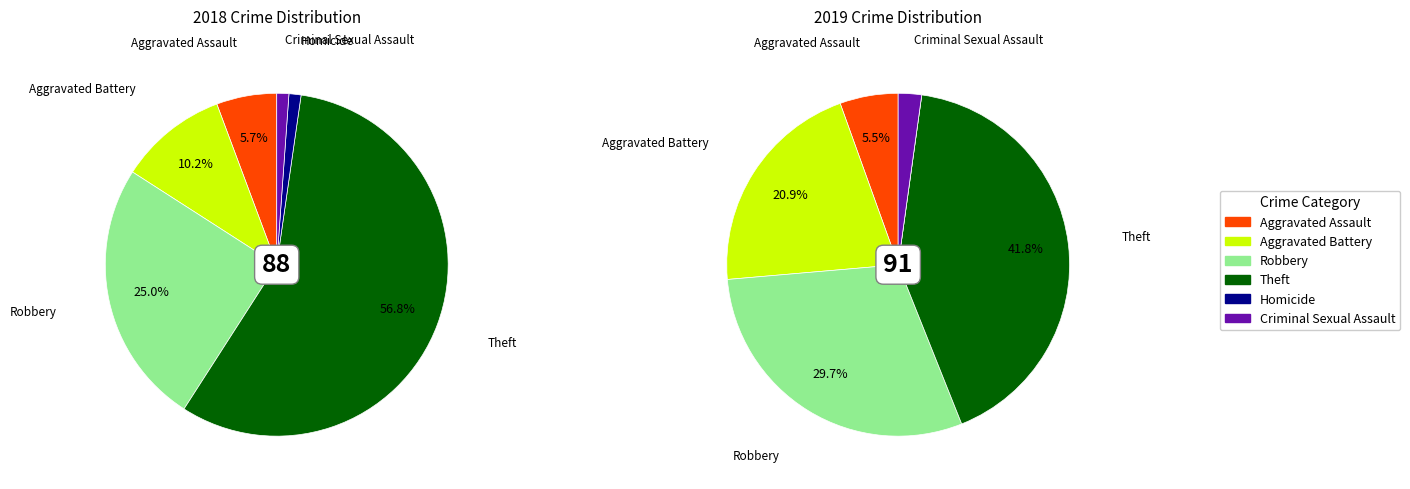

How many slices are in this pie chart?

6